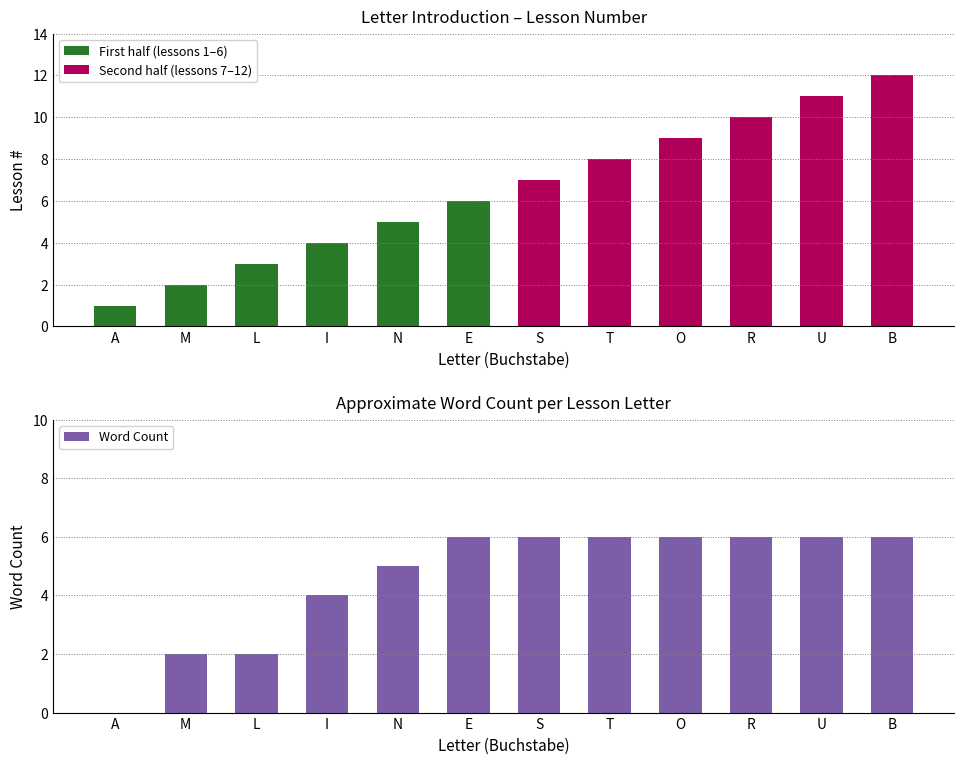

True or false: Lesson Number has a value of 6 at I.

False